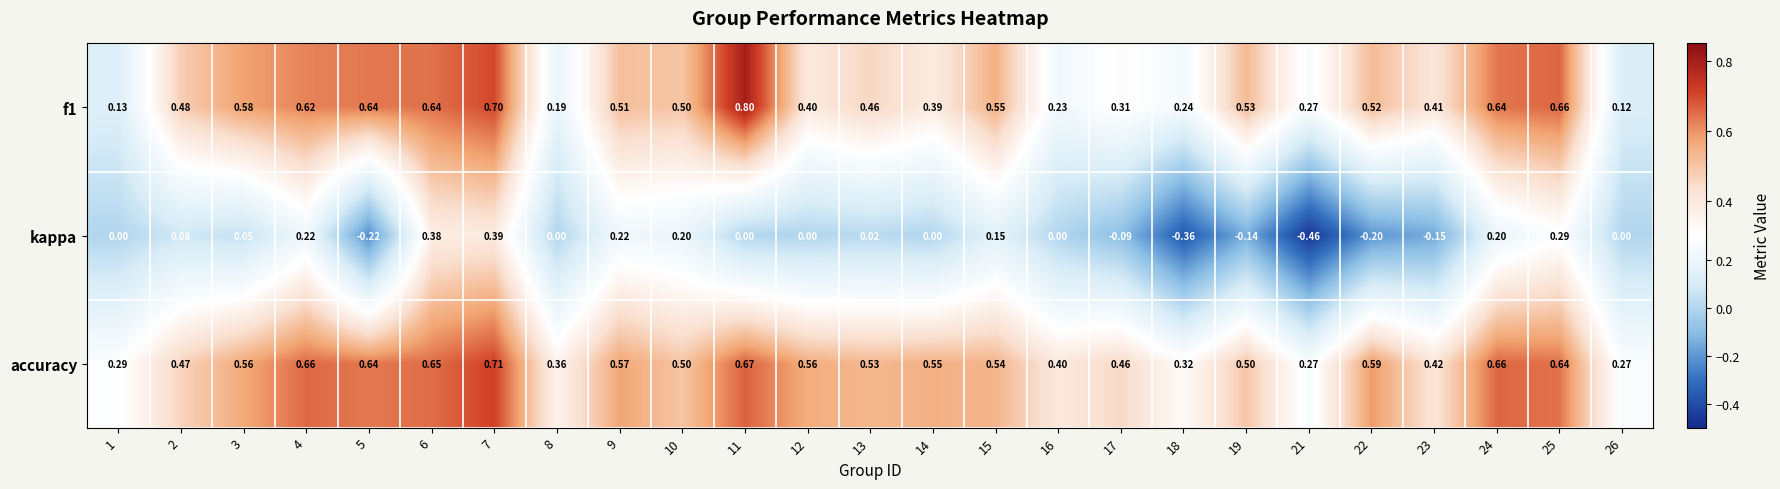

Which series has the largest range (max minus min)?

kappa